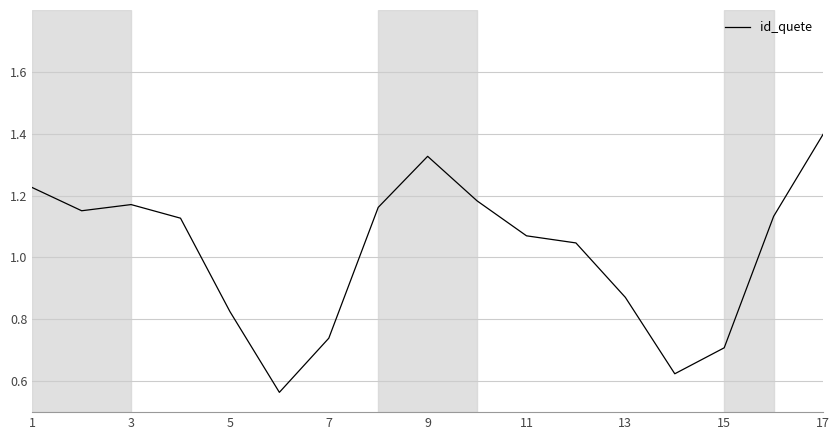

What is the greatest value displayed?

1.4